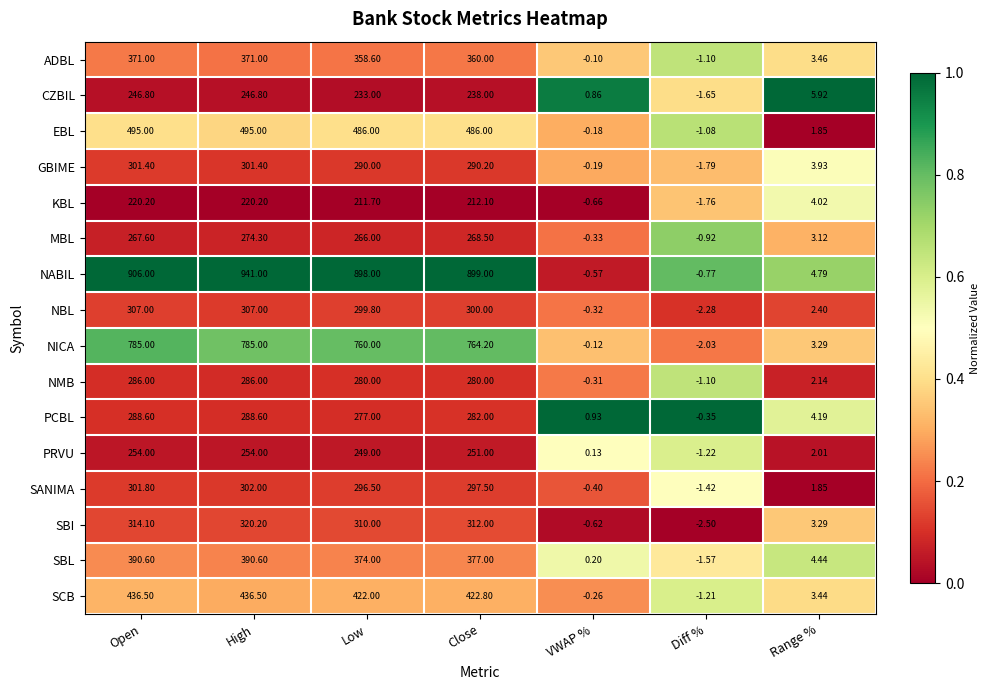

Which series has the largest range (max minus min)?

NABIL